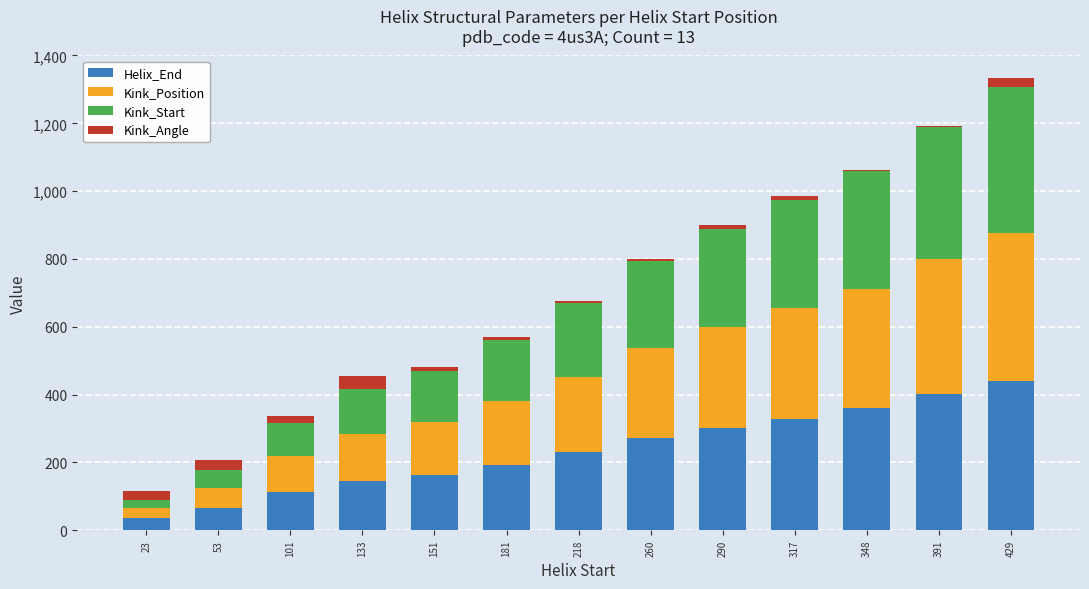

What are all the series names shown in the legend?

Helix_End, Kink_Position, Kink_Start, Kink_Angle